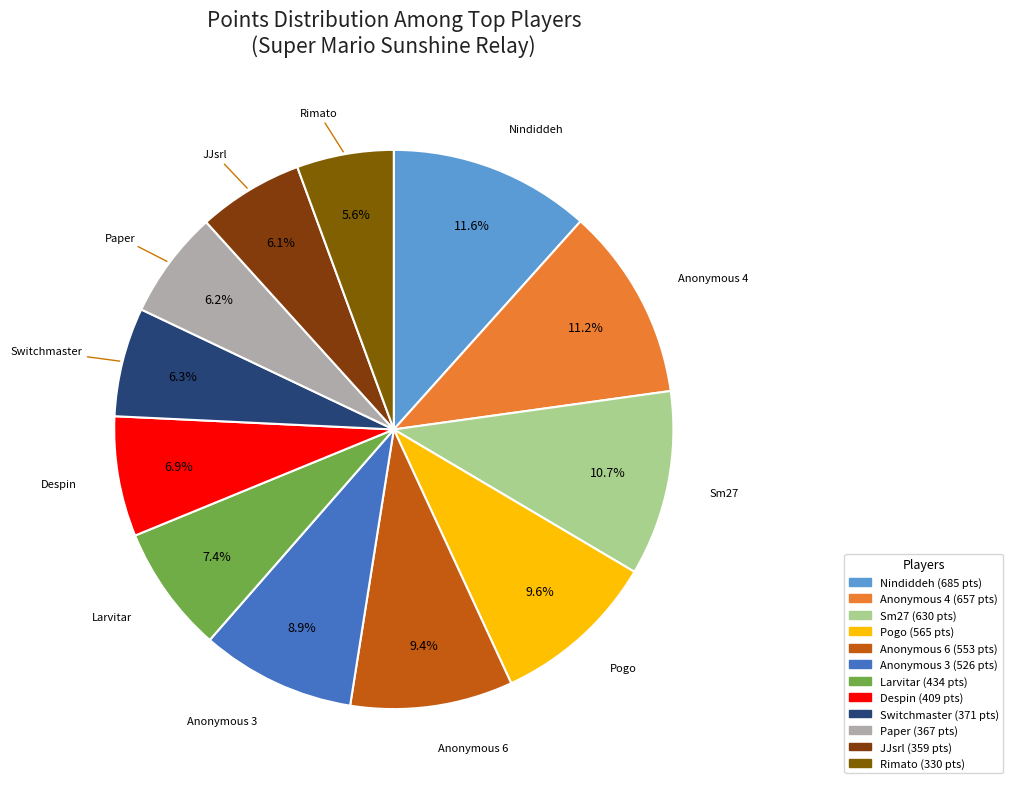

Approximately how many times larger is the value at JJsrl compared to Anonymous 3?

0.7